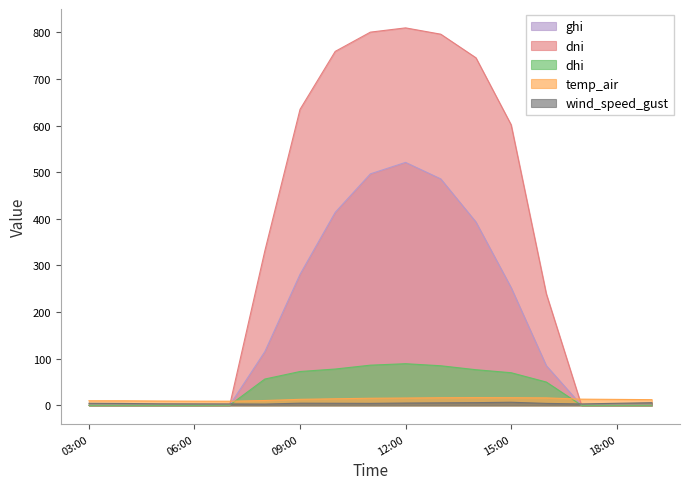

The value of wind_speed_gust at 2021-11-20 11:00 is 4.2. True or false?

True